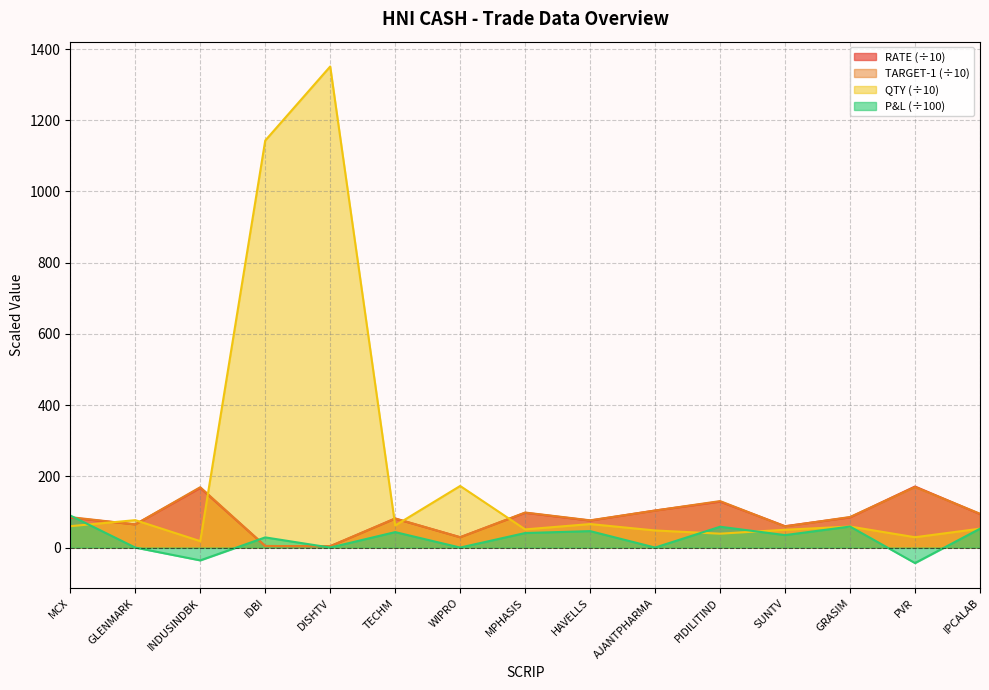

The value of P_L at HAVELLS is 46.2. True or false?

True